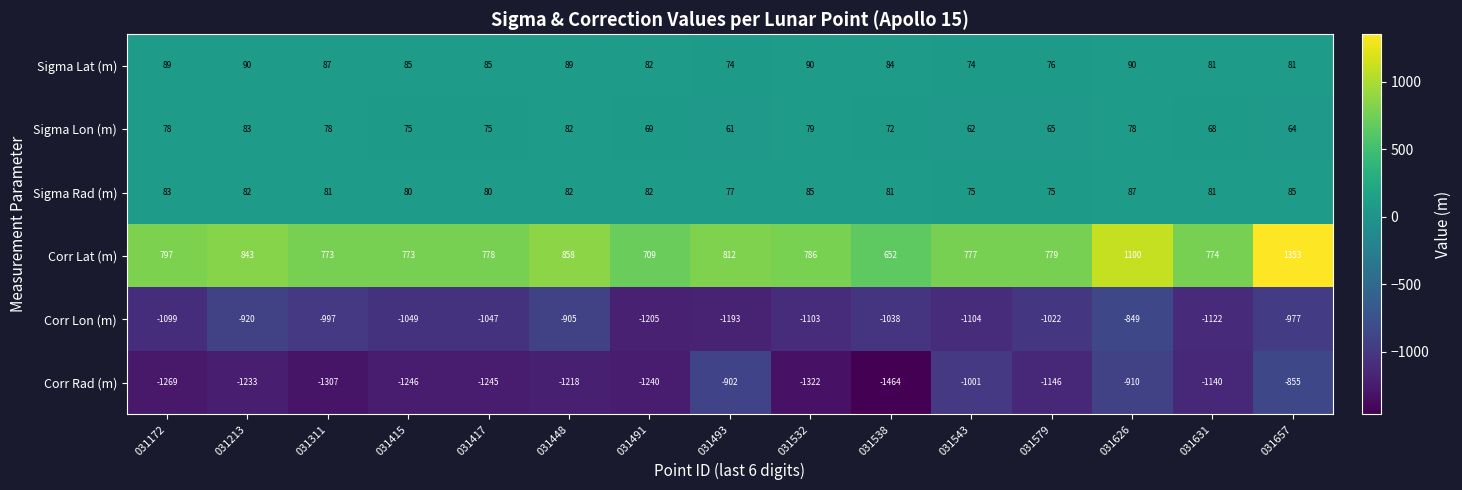

What is the maximum value shown in the chart?

1353